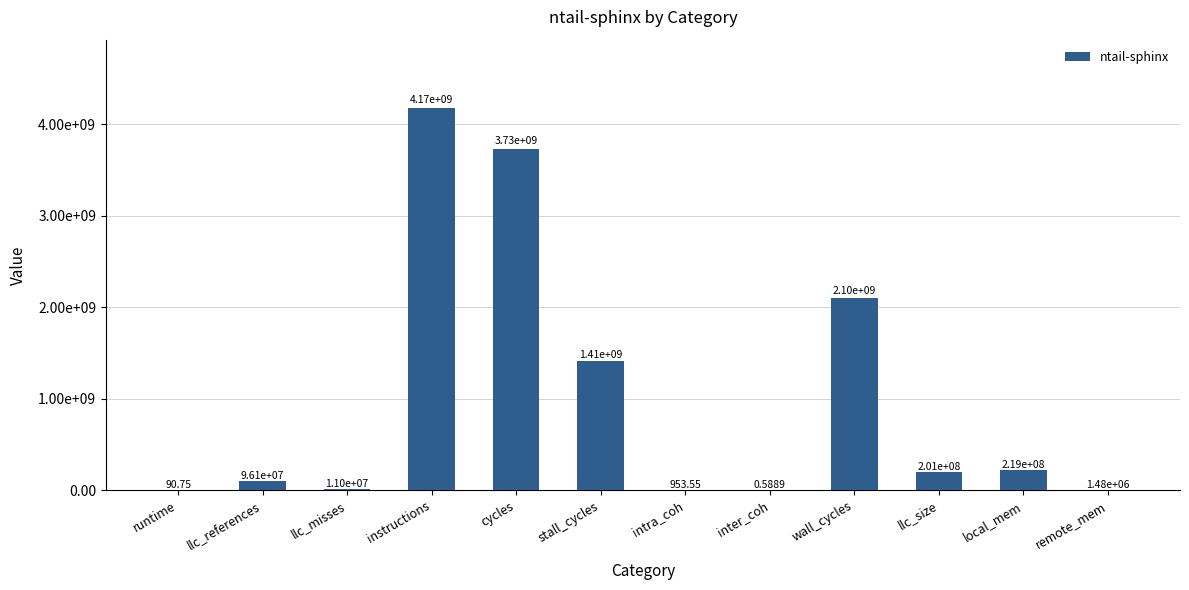

At which label does the data first exceed 201218979?

instructions